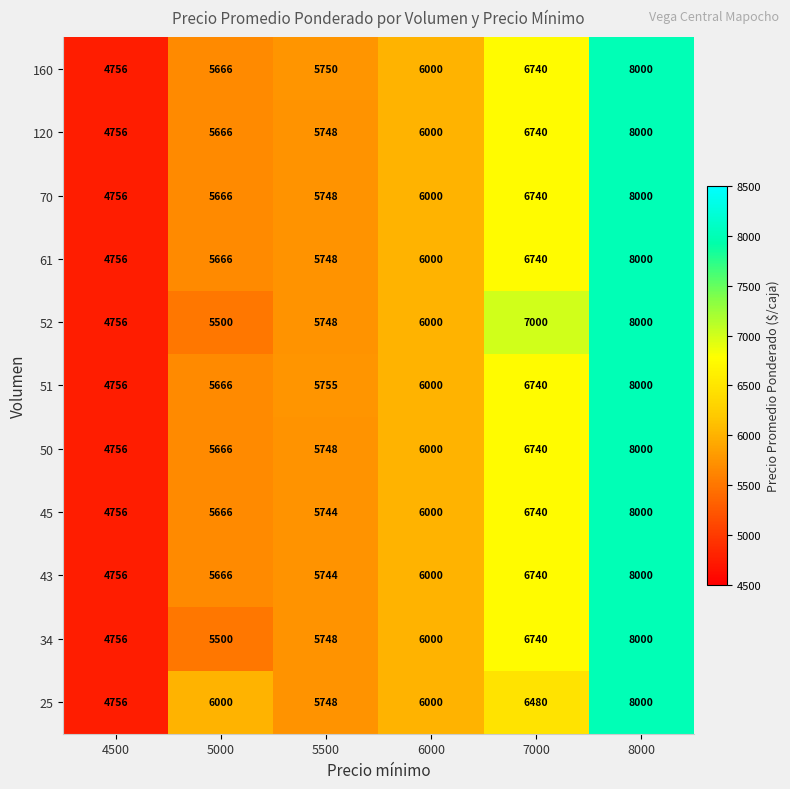

At which category is the sum across all series the highest?

8000